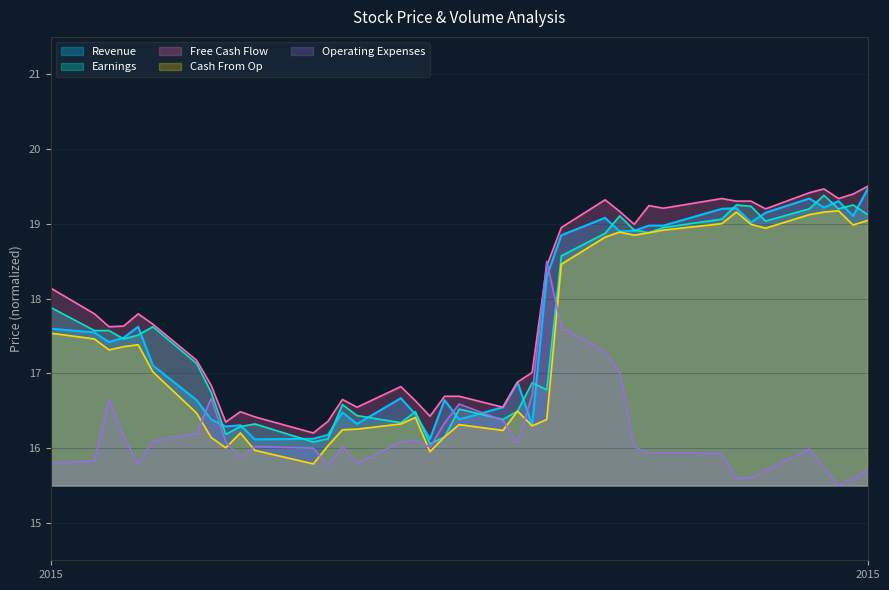

At how many categories does at least one series exceed 16?

39